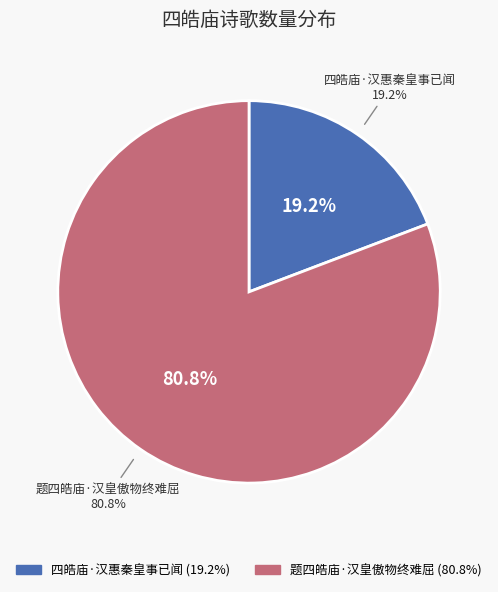

To the nearest percent, what is the difference between the 题四皓庙·汉皇傲物终难屈 and 四皓庙·汉惠秦皇事已闻 slice percentages?

62%